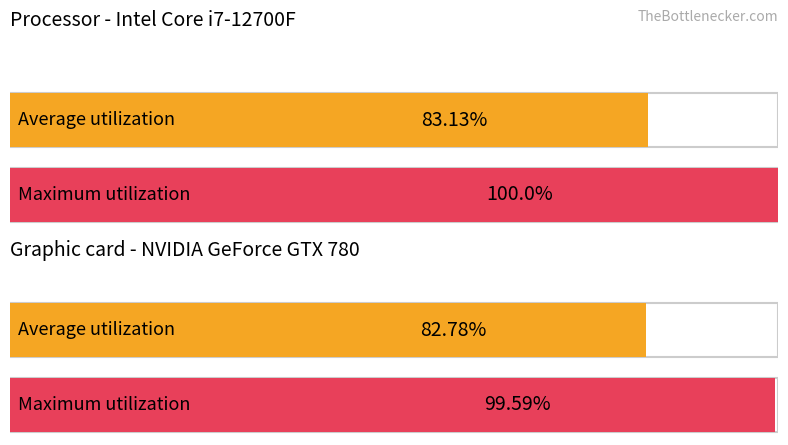

How many bars are there in each group?

2